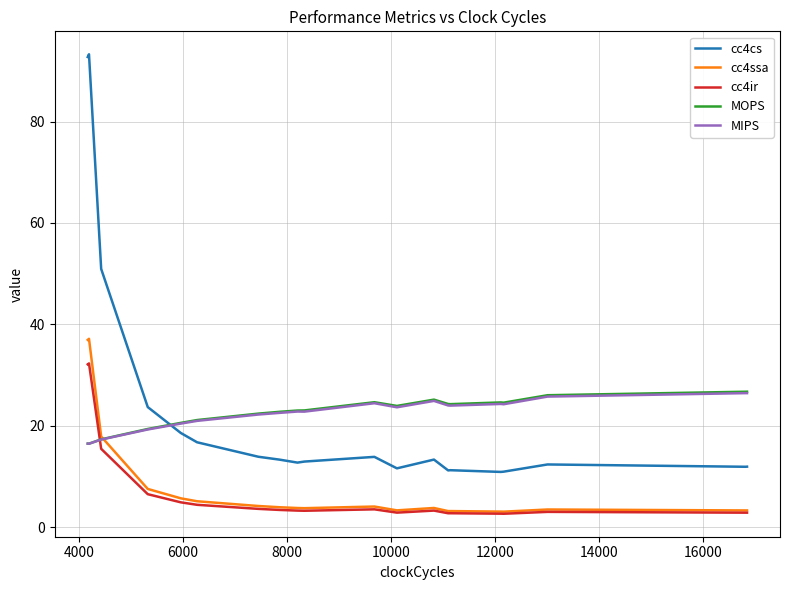

What is the average value of the MIPS series?

22.5